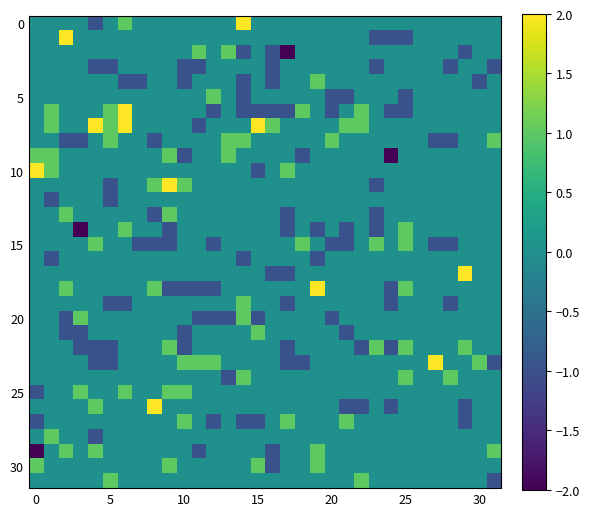

How many data points does each series have?

32